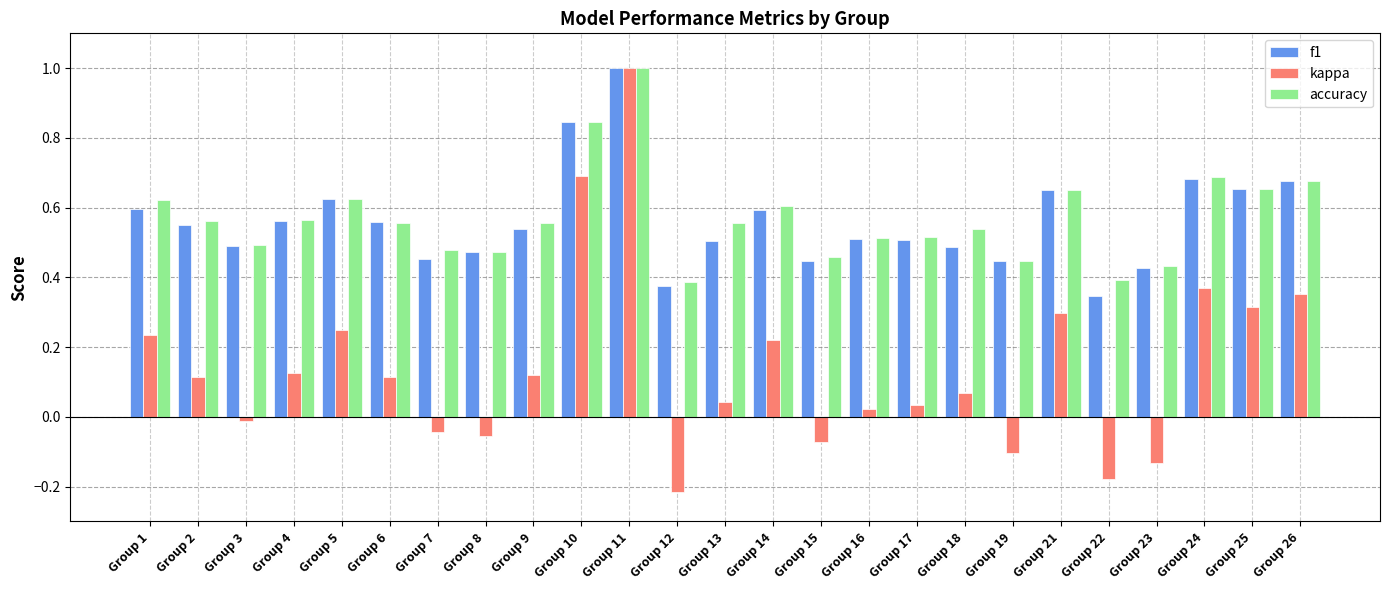

The value of f1 at Group 21 is 0.7. True or false?

True